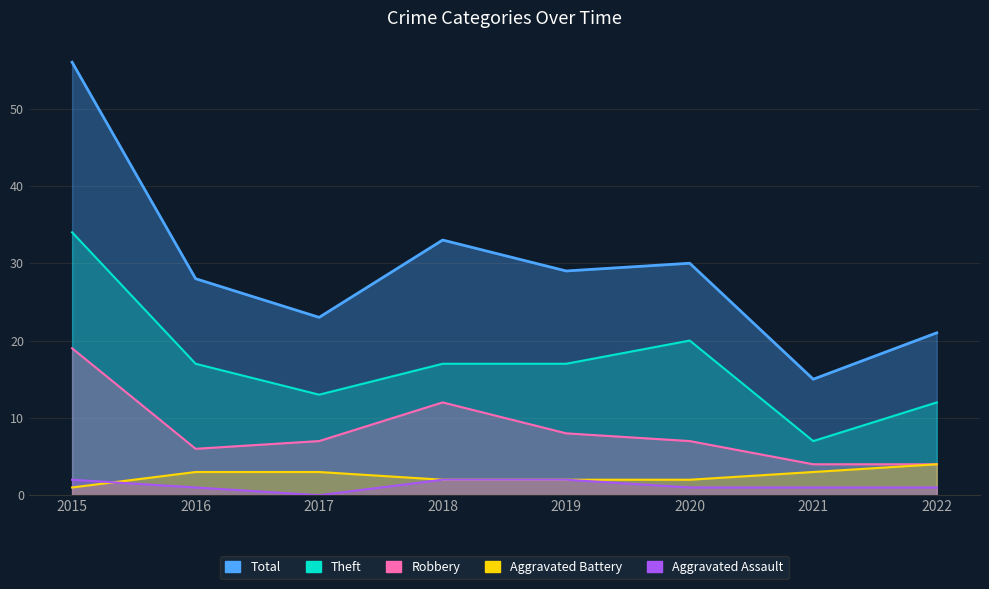

Which series has the largest total across all categories?

Total